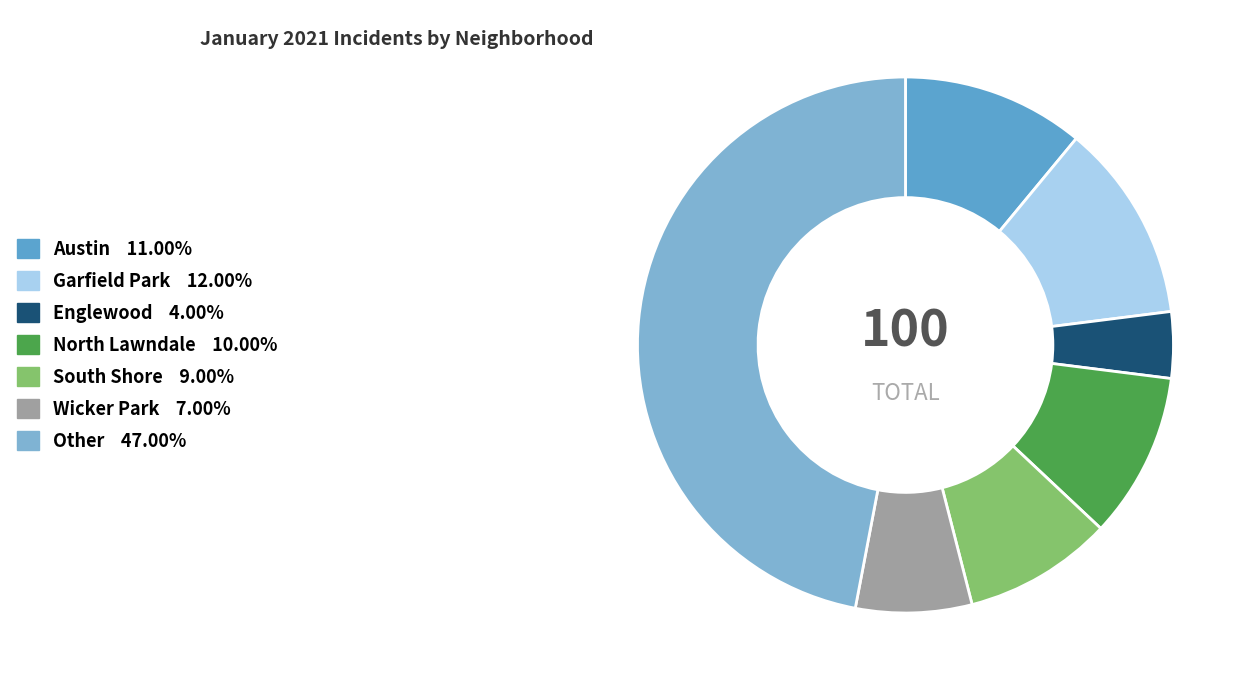

Combined, what portion of the pie is Austin and South Shore?

20.0%